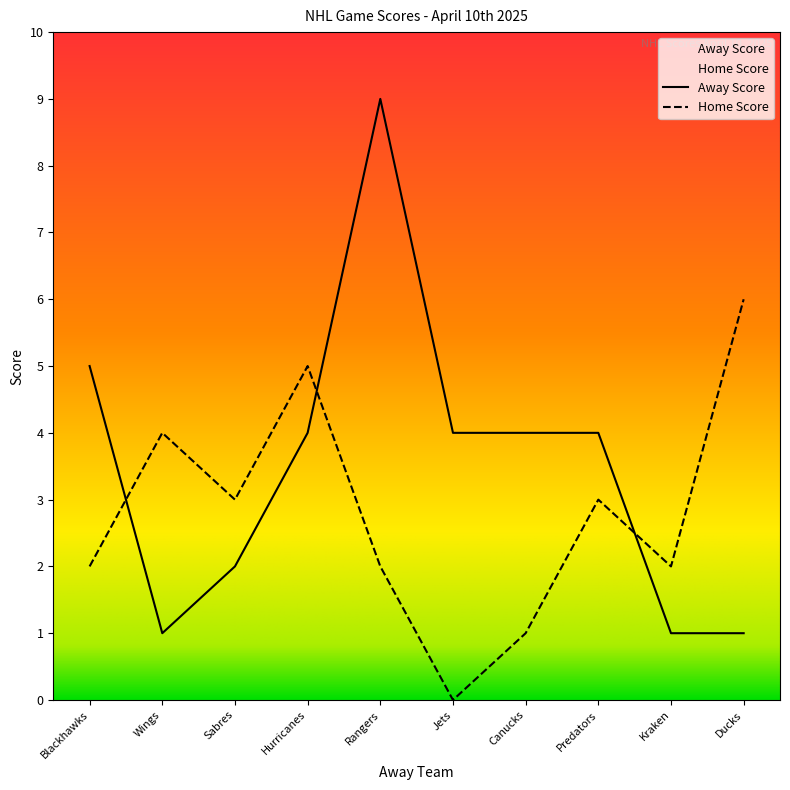

True or false: Away Score has a value of 1 at Wings.

True